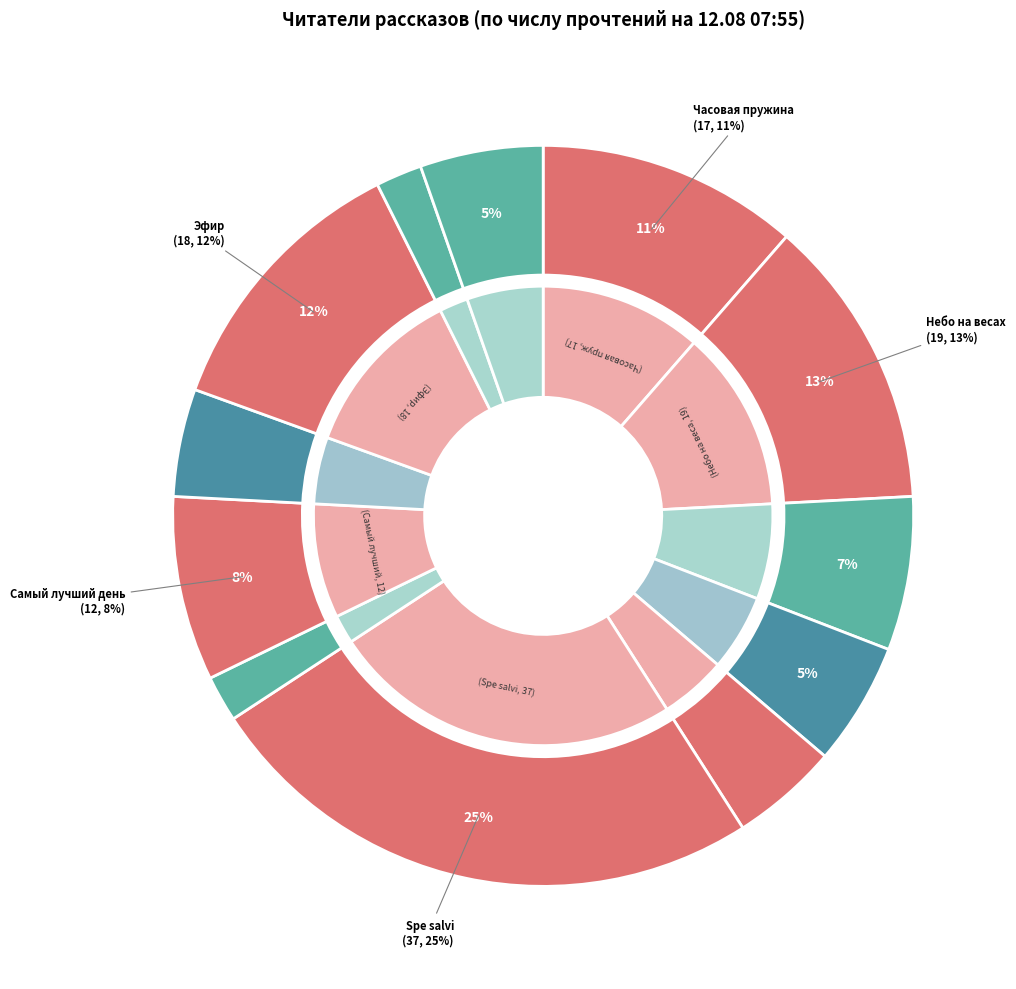

What is the total percentage of Мёртвый мир and Самый лучший день?

12.8%